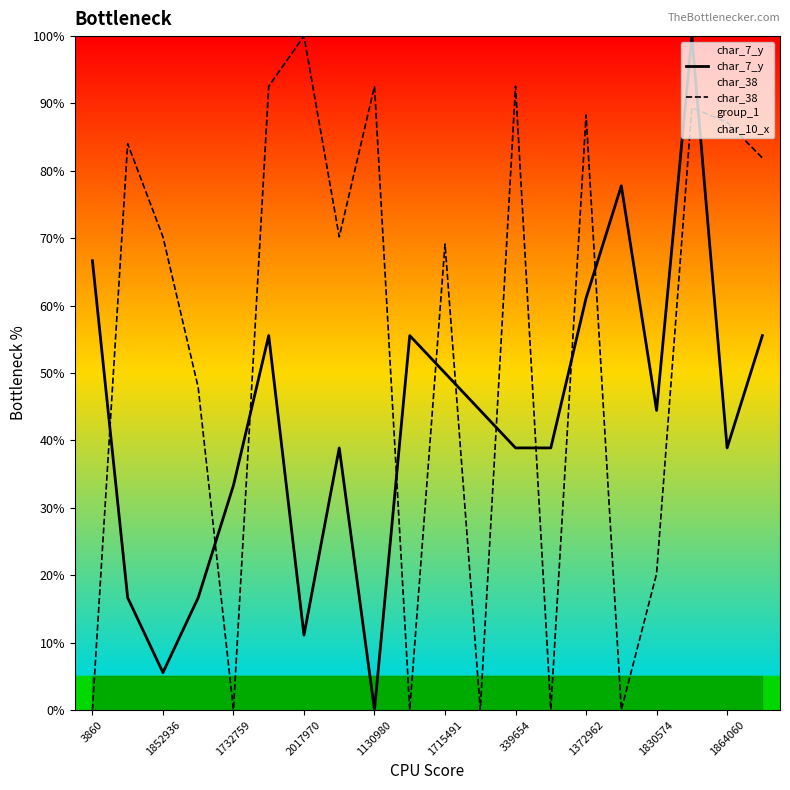

What is the sum of all char_7_y values?

850.0